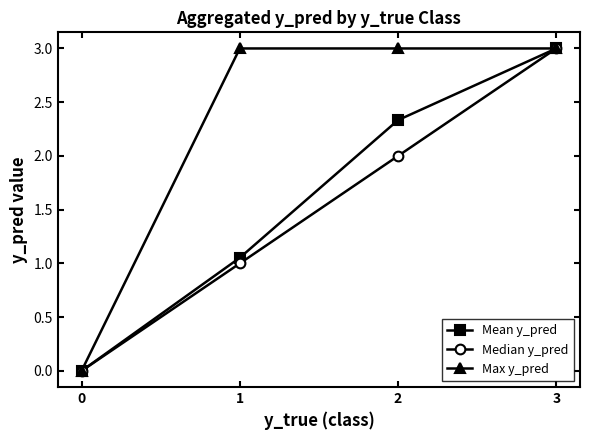

Does the chart display data point markers on the line(s)?

Yes